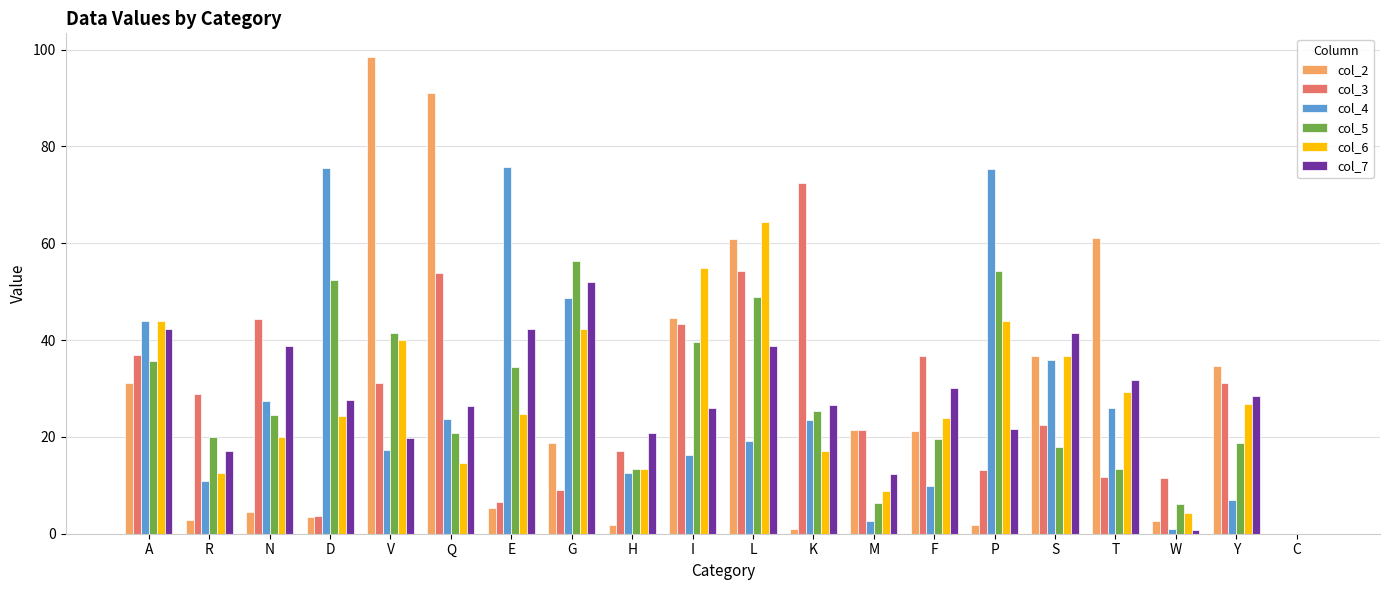

At which category is the sum across all series the highest?

L